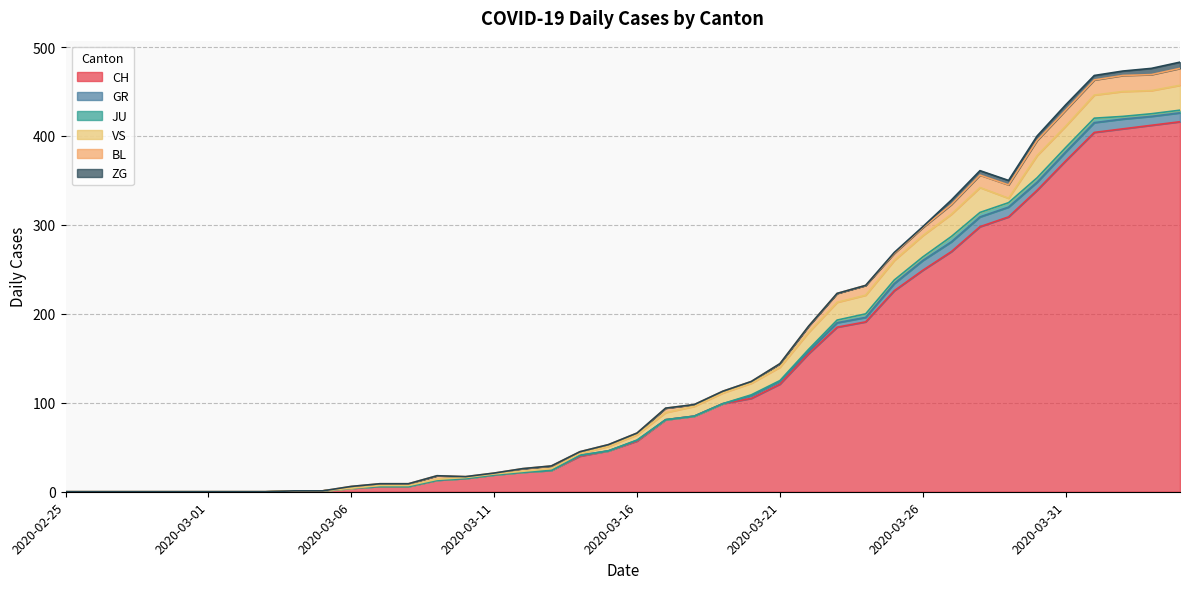

Reading right to left, extract all data points from this chart.

CH: 416	412	408	404	372	339	309	298	270	249	226	191	185	155	121	105	99	85	81	57	46	40	24	22	19	15	13	6	6	4	1	1	0	0	0	0	0	0	0	0
GR: 10	10	11	11	10	9	11	11	11	11	8	5	5	3	3	3	0	0	0	1	0	1	0	0	0	0	0	0	0	0	0	0	0	0	0	0	0	0	0	0
JU: 3	3	3	5	5	5	5	5	6	4	4	4	3	2	1	1	0	0	0	0	0	0	0	0	0	0	0	0	0	0	0	0	0	0	0	0	0	0	0	0
VS: 28	26	28	26	24	25	5	28	25	24	22	21	20	19	15	13	12	11	8	6	5	2	2	1	1	1	1	1	1	0	0	0	0	0	0	0	0	0	0	0
BL: 19	18	18	17	18	17	15	14	11	9	8	11	10	7	4	2	2	2	5	2	2	2	3	3	1	1	4	2	2	2	0	0	0	0	0	0	0	0	0	0
ZG: 7	7	5	5	6	5	5	5	5	1	1	0	0	0	0	0	0	0	0	0	0	0	0	0	0	0	0	0	0	0	0	0	0	0	0	0	0	0	0	0